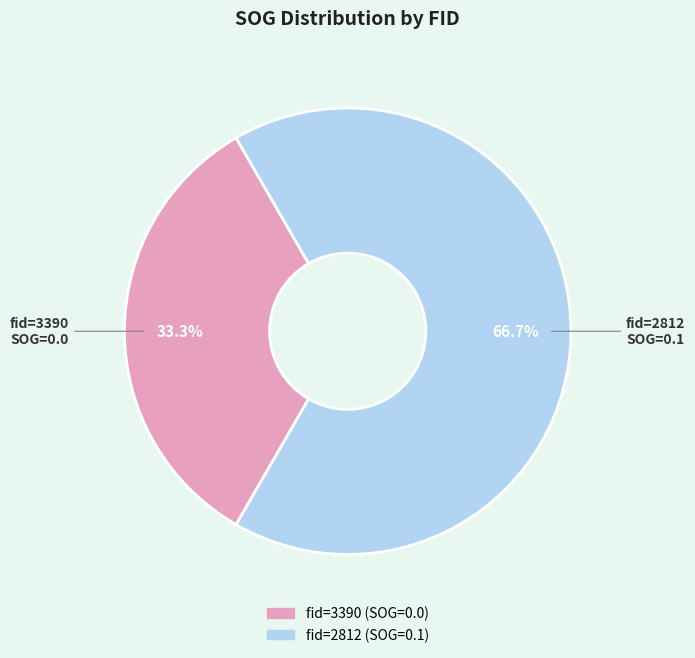

Is there a majority slice in this chart?

Yes